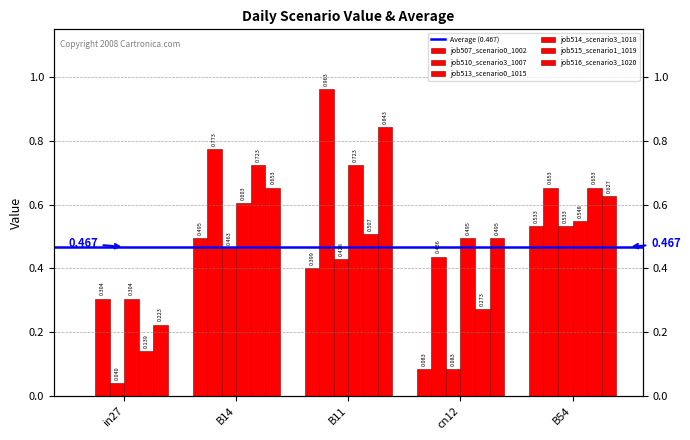

Is it true that job513_scenario0_1015 equals 0.3 at B54?

False